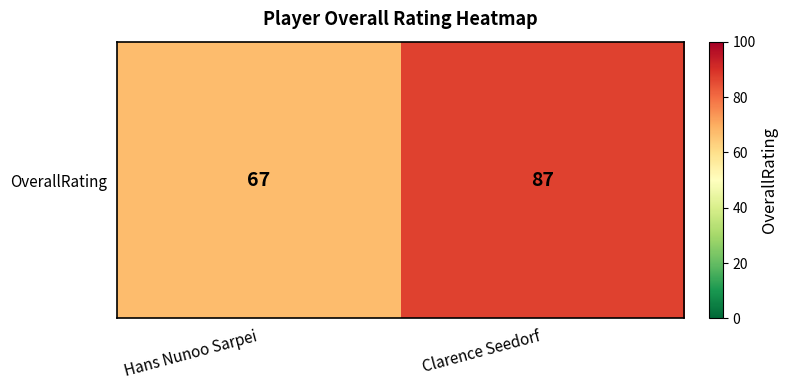

List the labels in order of value, largest first.

Clarence Seedorf, Hans Nunoo Sarpei